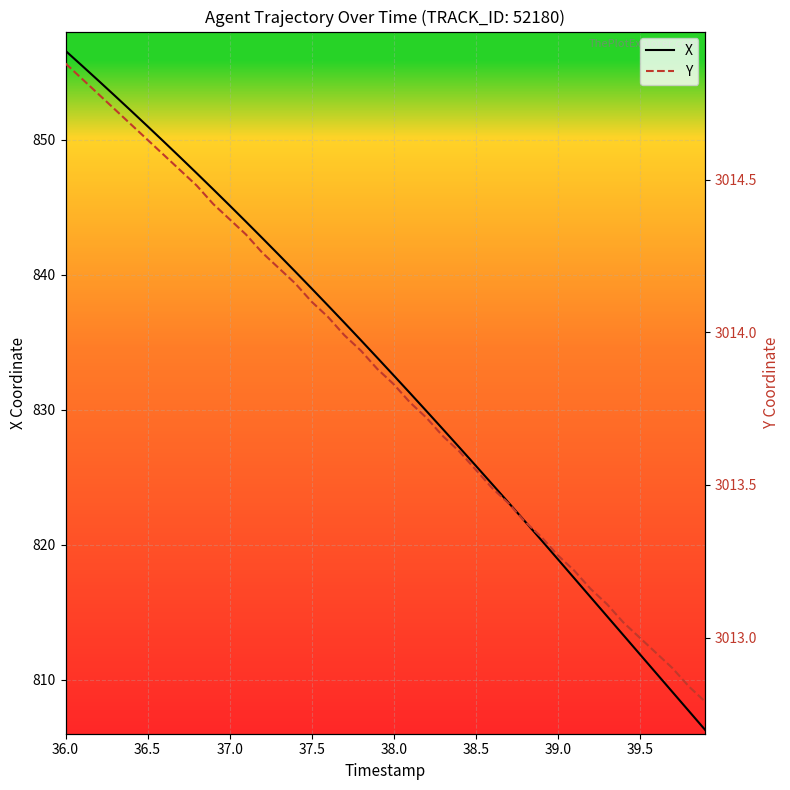

Is this an area chart (filled region under the line)?

No